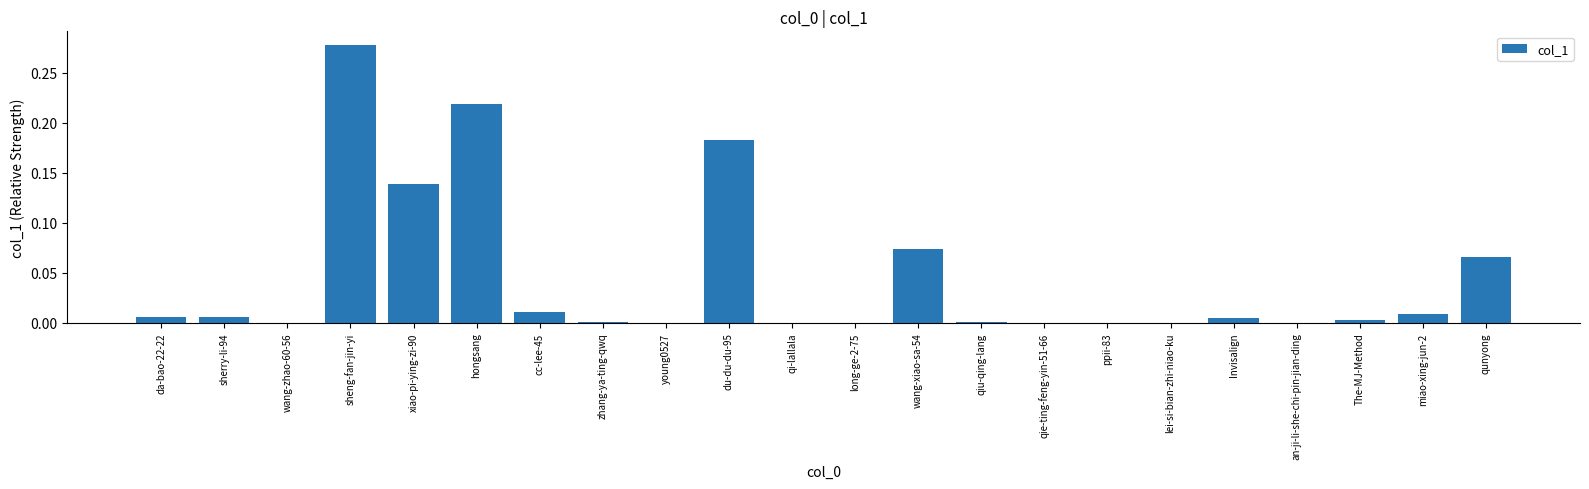

What is the sum of all values?

1.0